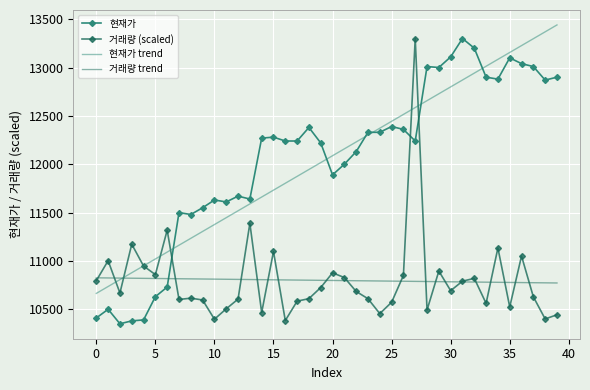

How many intersections are there between 거래량 trend and 현재가?

1